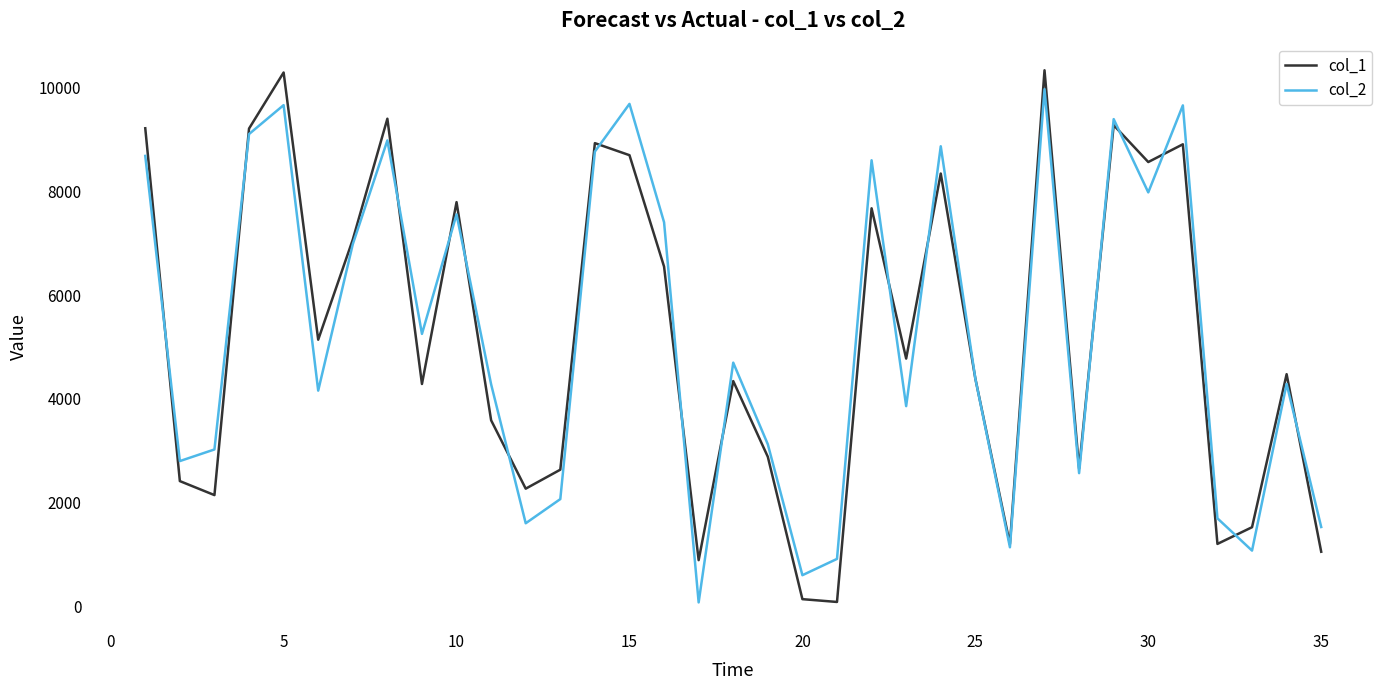

Which series has the largest range (max minus min)?

col_1